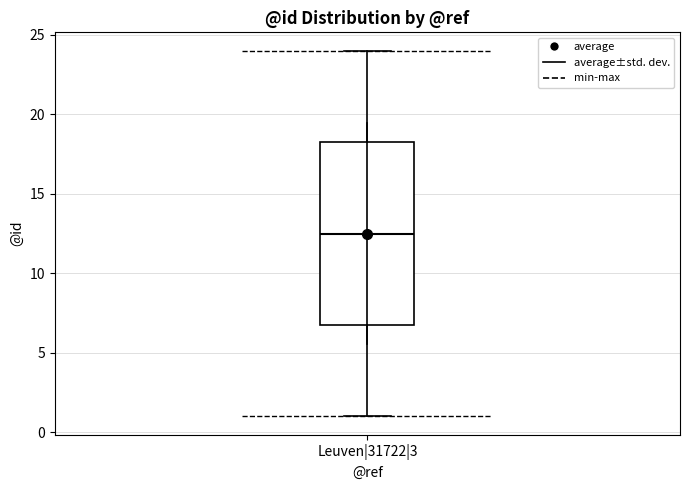

Where does the median line of the box for Leuven|31722|3 sit on the y-axis? The values are not printed on the chart, so give them approximately, as read against the axis.

12.5